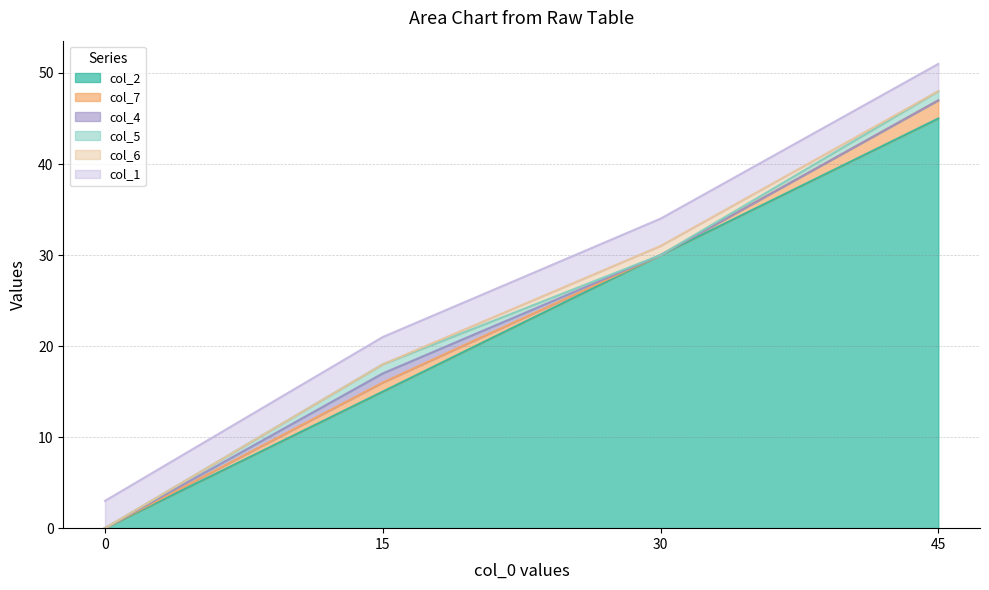

What is the difference between the highest and lowest values at 45?

45